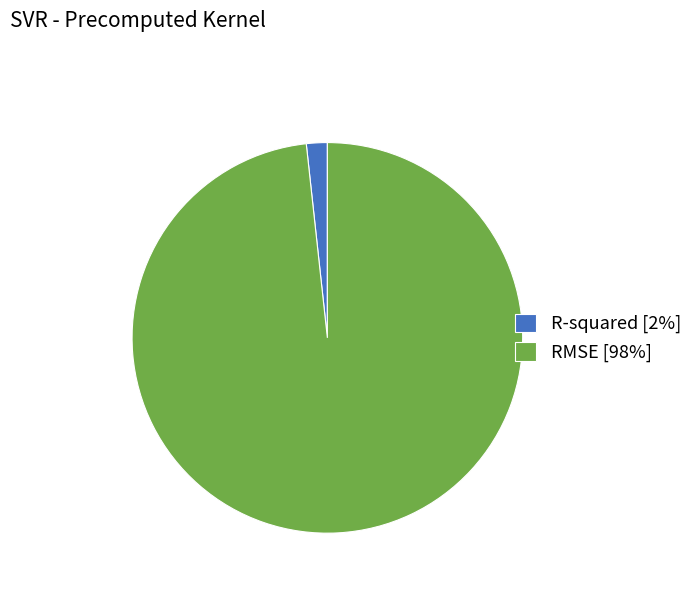

Does R-squared [2%] account for over 50% of the chart?

No